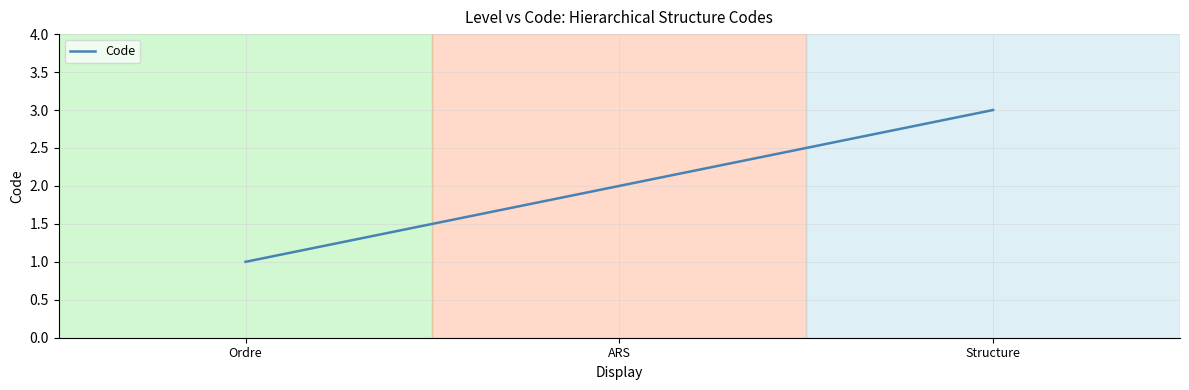

The value at Structure is 5. True or false?

False